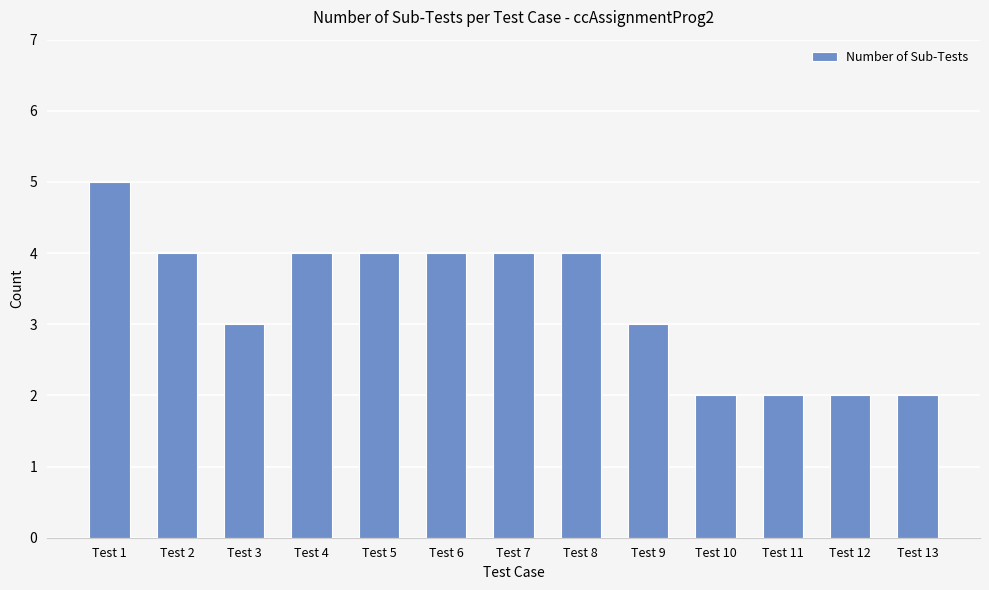

What is the greatest value displayed?

5